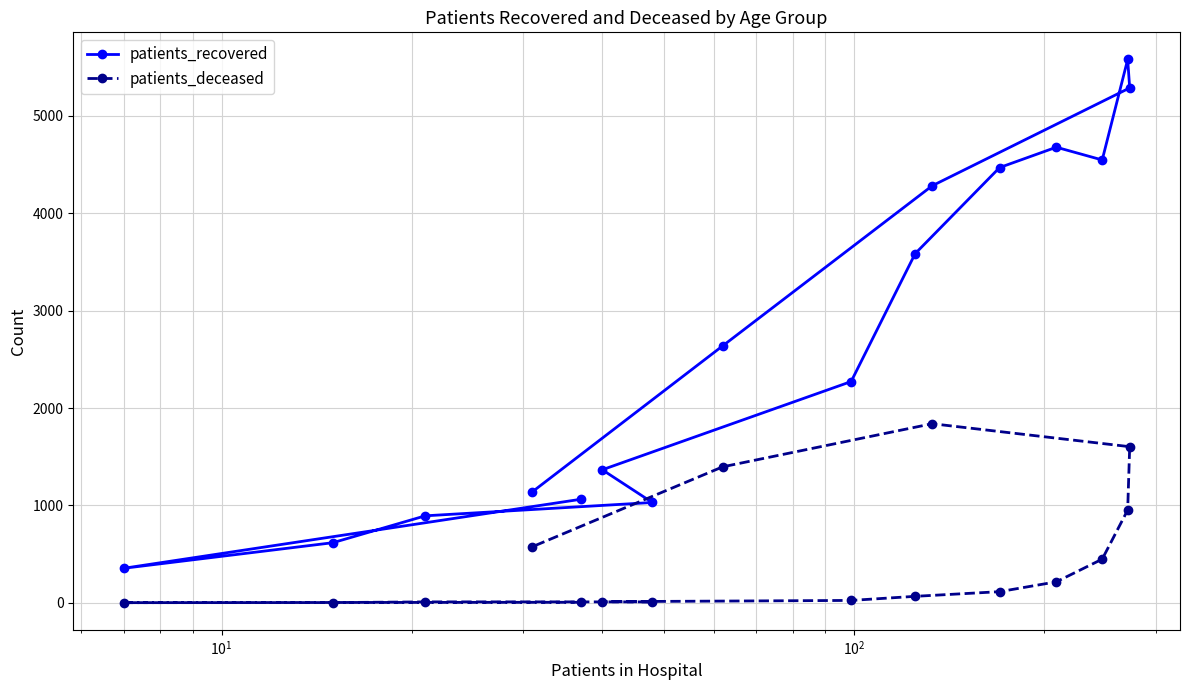

Does the chart display data point markers on the line(s)?

Yes